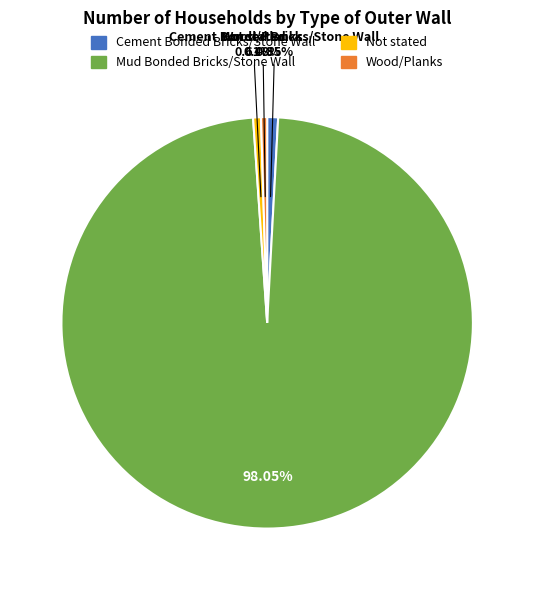

Is there a majority slice in this chart?

Yes